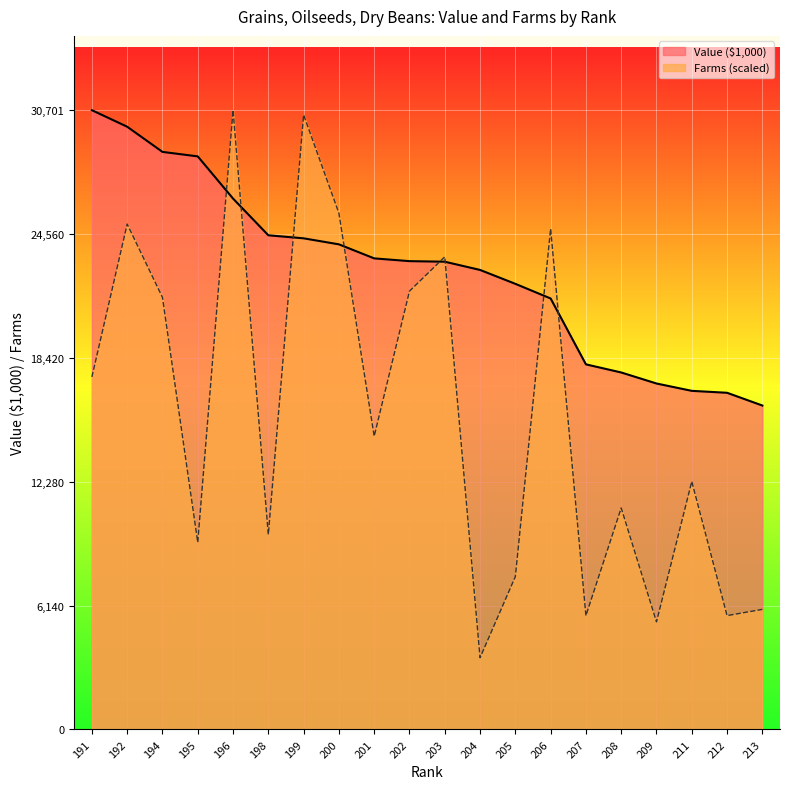

At 212, list the series in order from smallest to largest.

Farms (scaled), Value ($1,000)